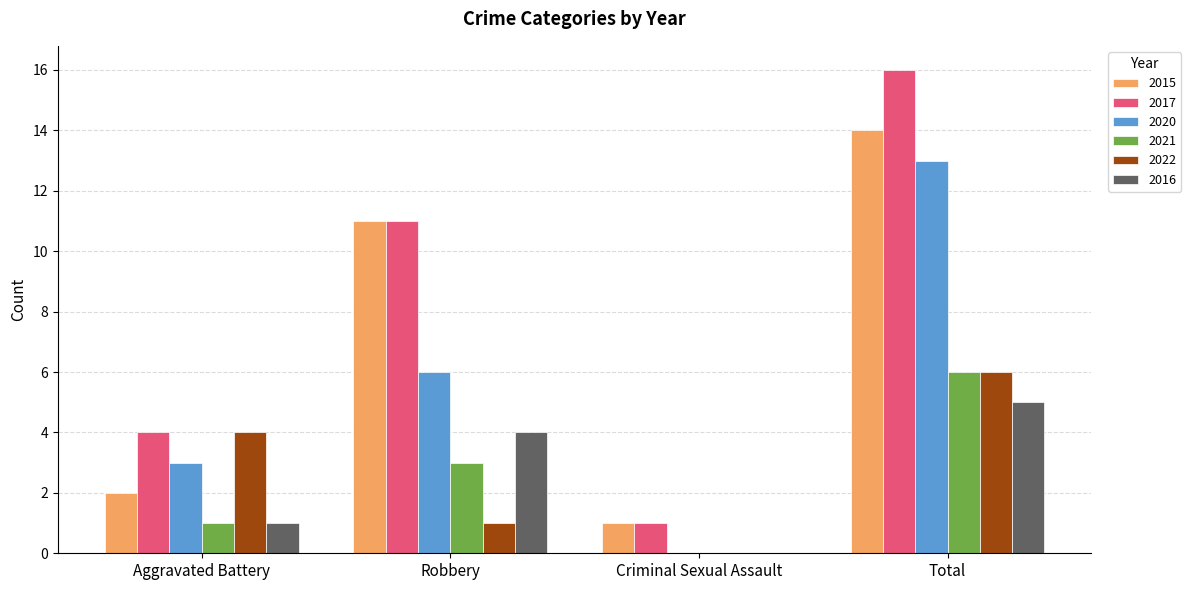

What is the spread (max minus min) of values at Robbery?

10